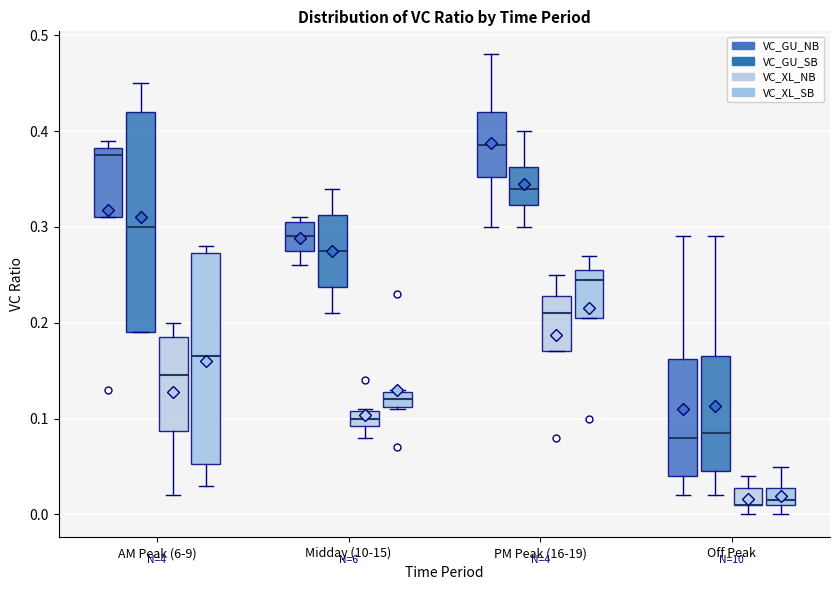

Where is the lower edge of the box for Midday (10-15) (VC_GU_NB) on the y-axis? The values are not printed on the chart, so give them approximately, as read against the axis.

0.28